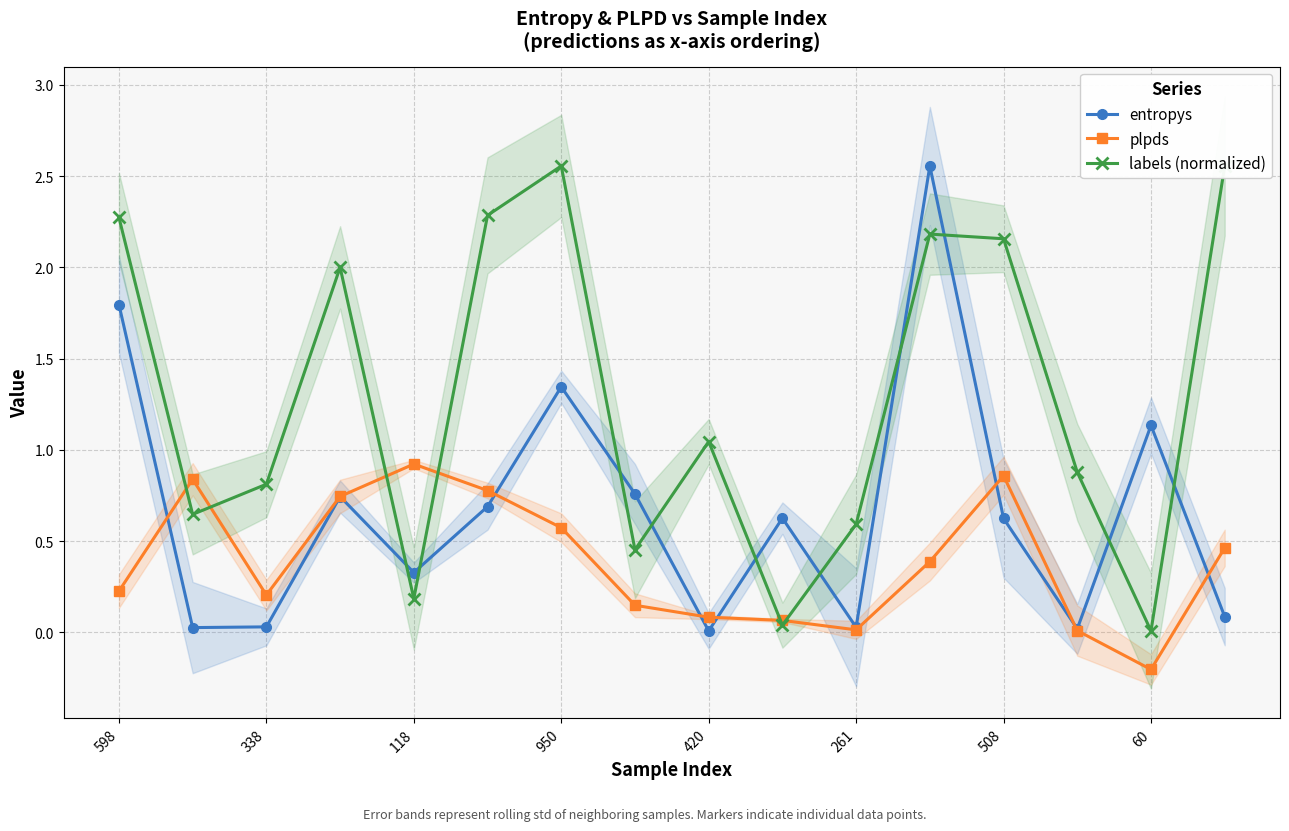

After their last crossing, which series has the higher values: labels (normalized) or plpds?

labels (normalized)